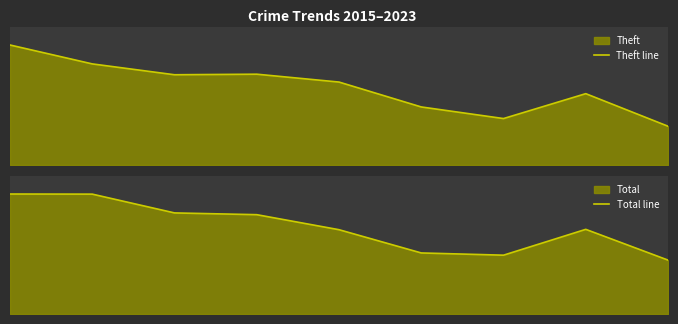

What is the difference between the highest and lowest values at 1?

481